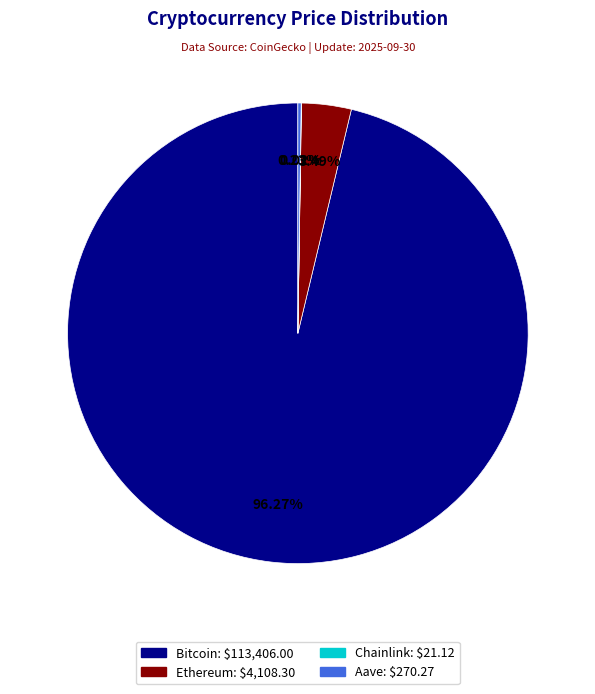

Which slice is the largest?

Bitcoin